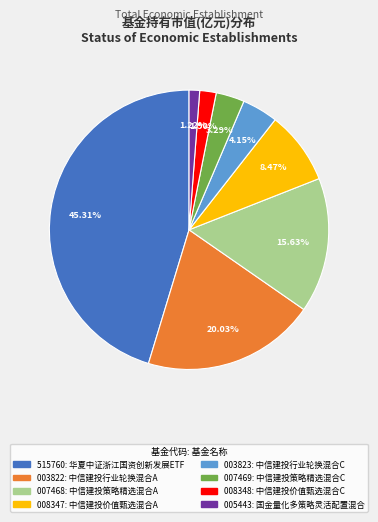

Is there a majority slice in this chart?

No